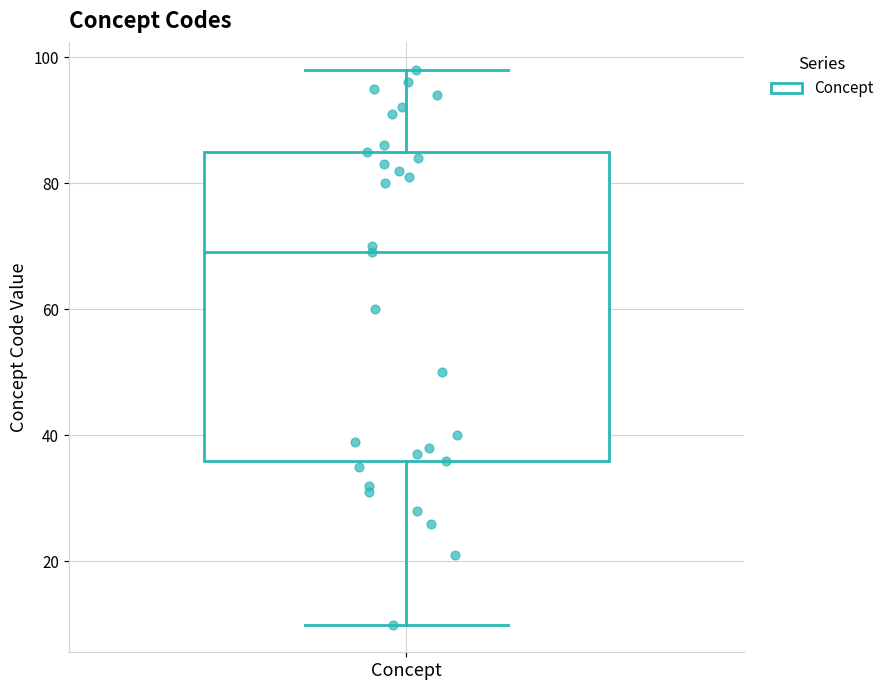

Read this box plot against the y-axis: the position of the median line, the range covered by the box, and the ends of both whiskers. The values are not printed on the chart, so give them approximately, as read against the axis.

median 70, box 36 to 86, whiskers 10 to 98